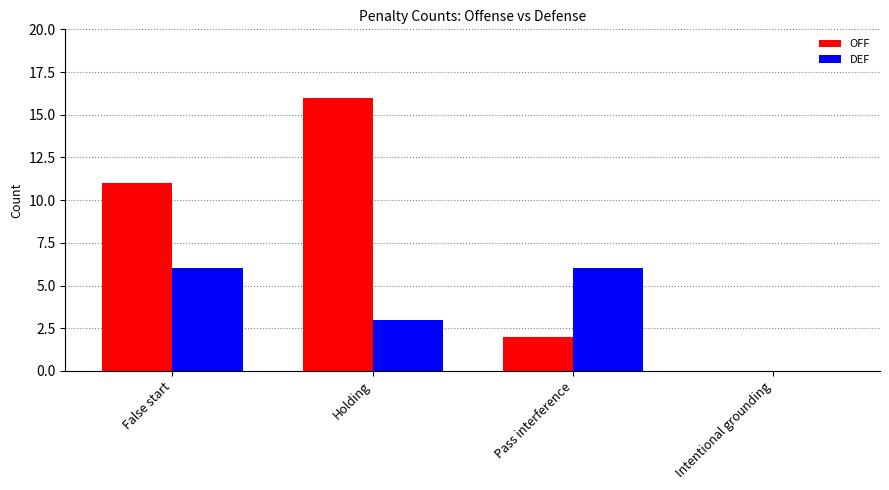

Reading right to left, extract all data points from this chart.

OFF: Intentional grounding=0	Pass interference=2	Holding=16	False start=11
DEF: Intentional grounding=0	Pass interference=6	Holding=3	False start=6